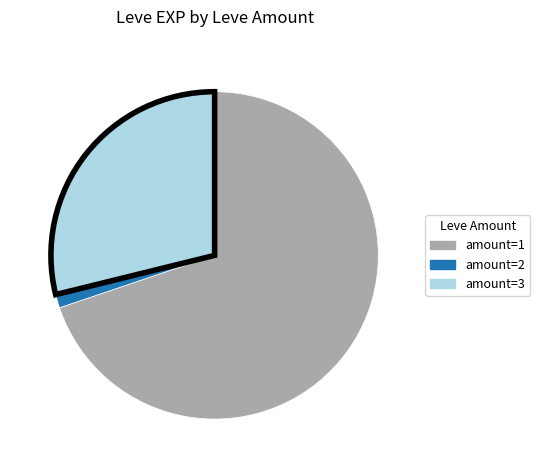

Does any single category account for the majority?

Yes